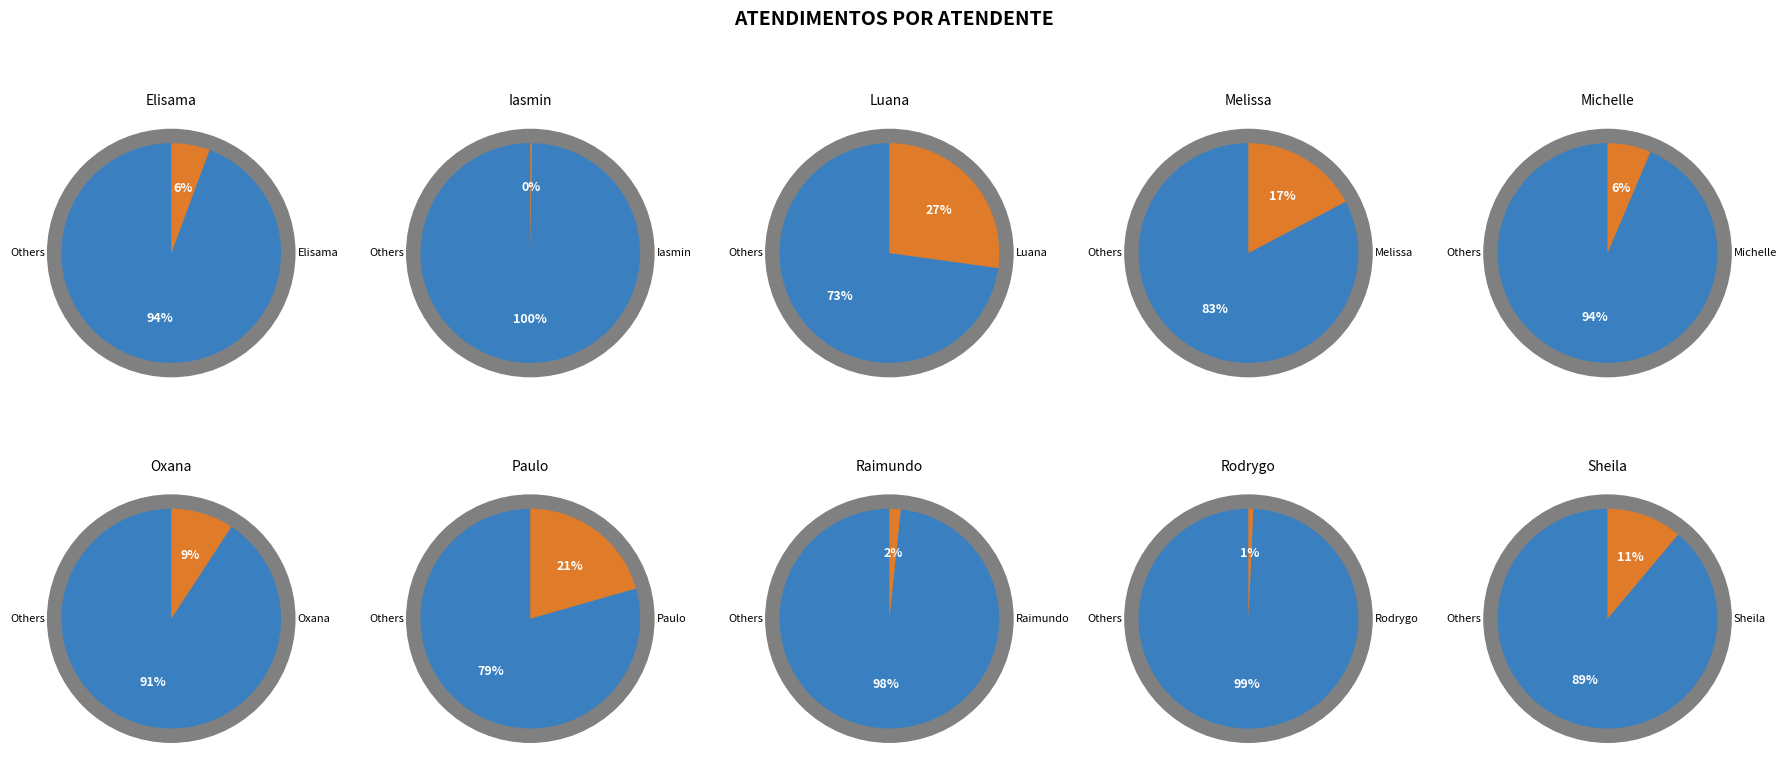

How much of the chart is everything except Michelle Goncalves Mello?

93.6%